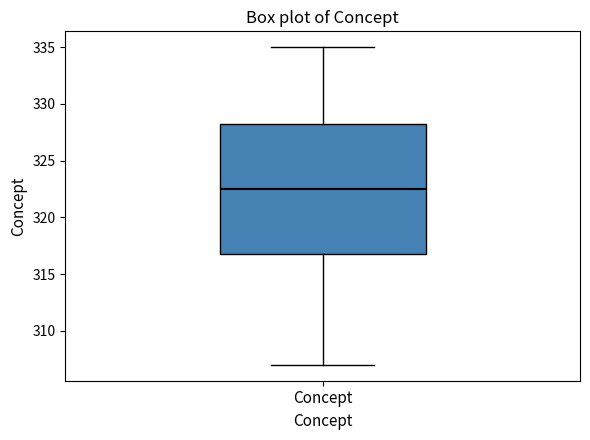

Where is the lower edge of the box for Concept on the y-axis? The values are not printed on the chart, so give them approximately, as read against the axis.

317.0